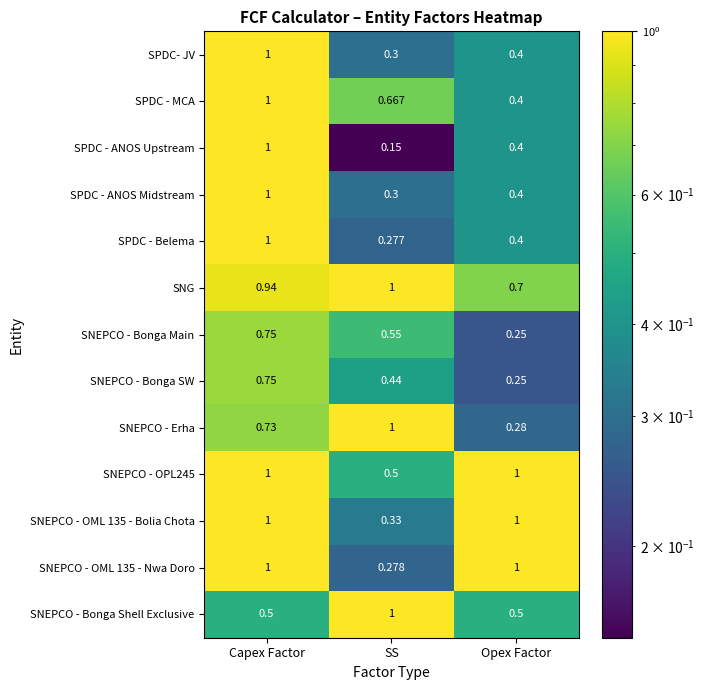

At which label is SNEPCO - Bonga SW closest to 0?

Opex Factor